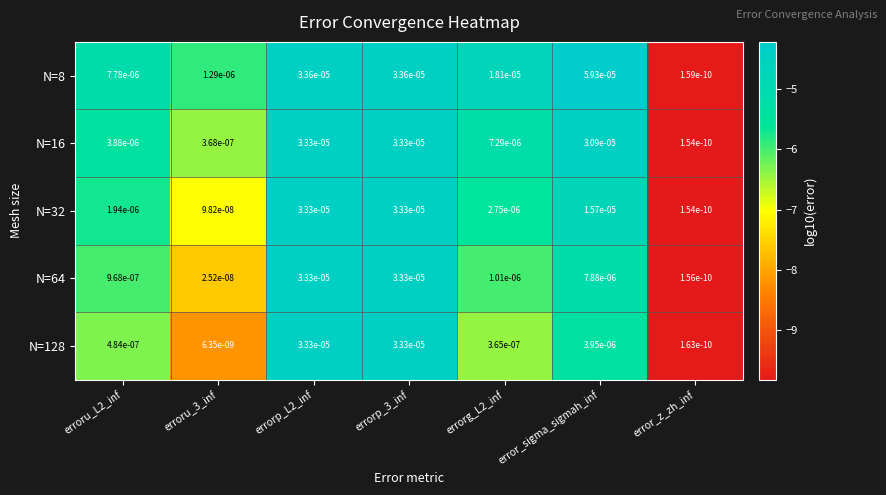

The N=64 series shows 0.0 at errorp_L2_inf. True or false?

True